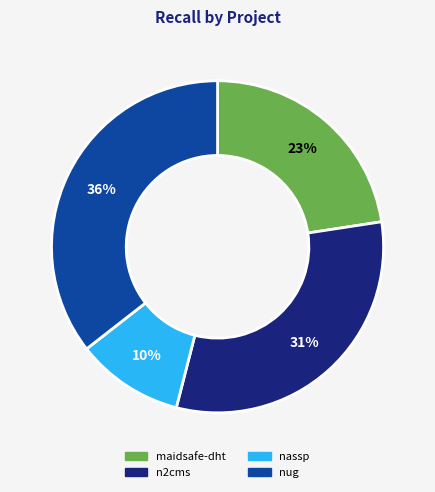

Do nassp and n2cms together represent more than half of the pie?

No